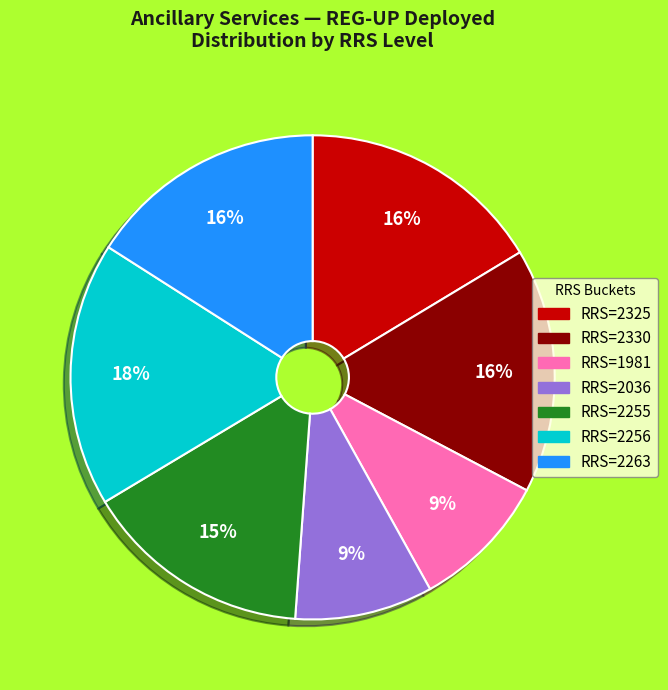

Is there any slice that represents more than half of the pie?

No